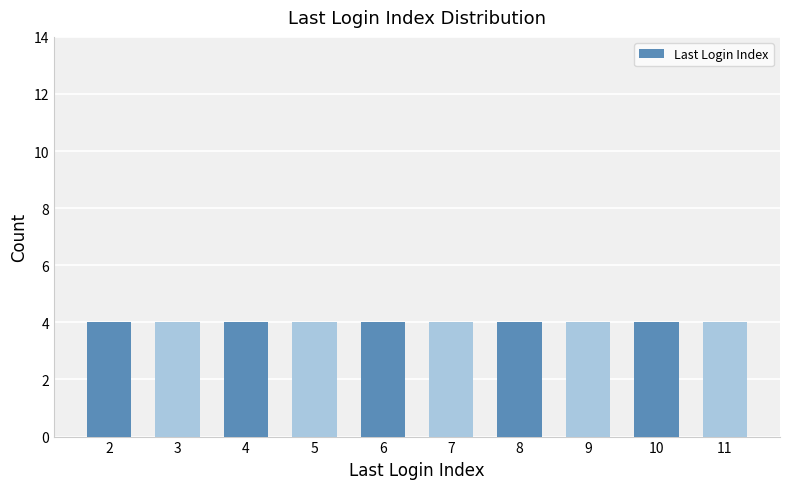

Which label corresponds to the smallest value in the chart?

5